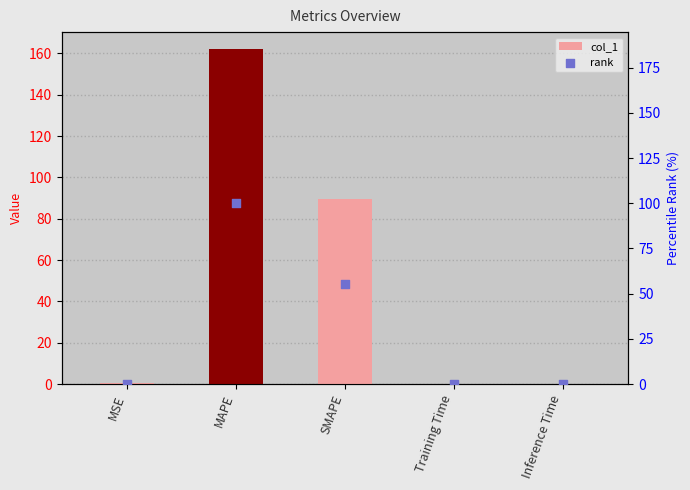

At how many categories does at least one series exceed 155?

1